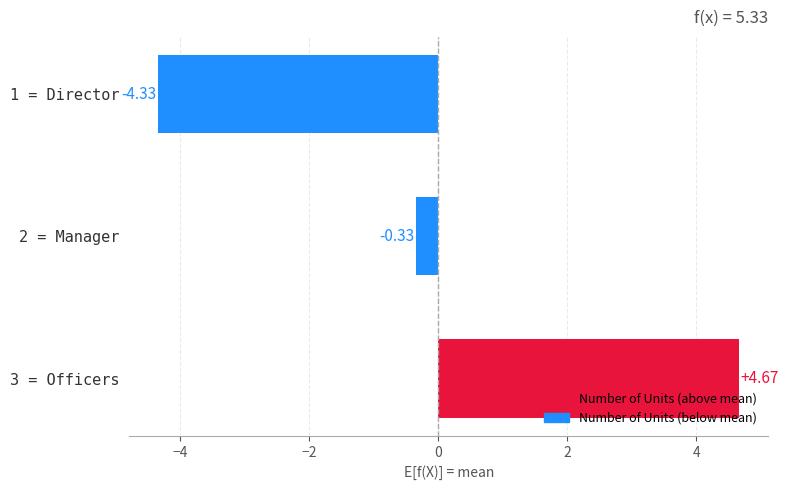

What is the difference between the maximum and minimum values?

9.0